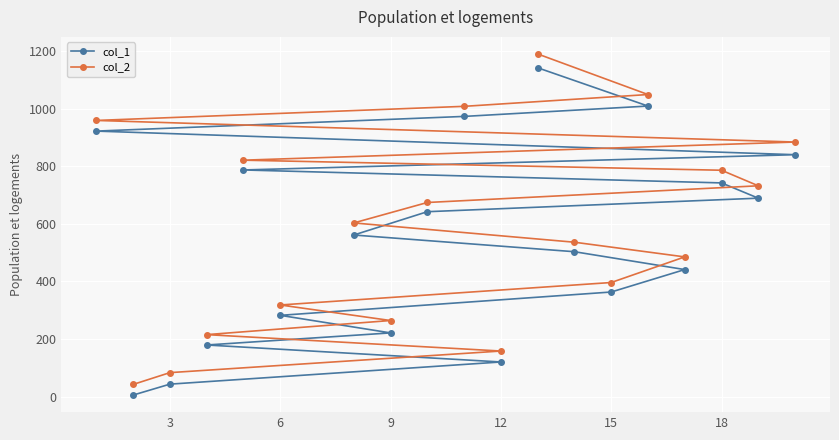

Between 15 and 18, which series saw the biggest shift?

col_2